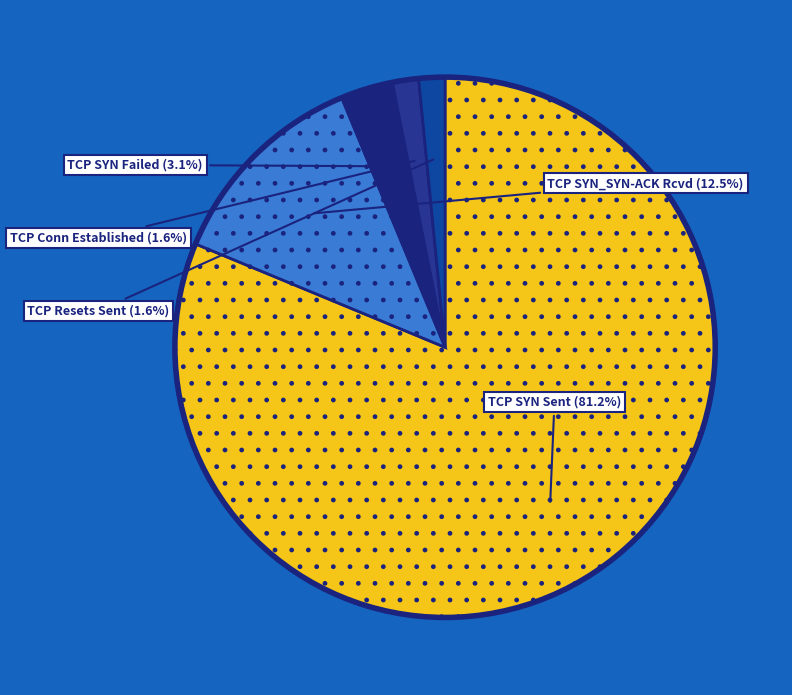

Count the number of slices in the pie.

5